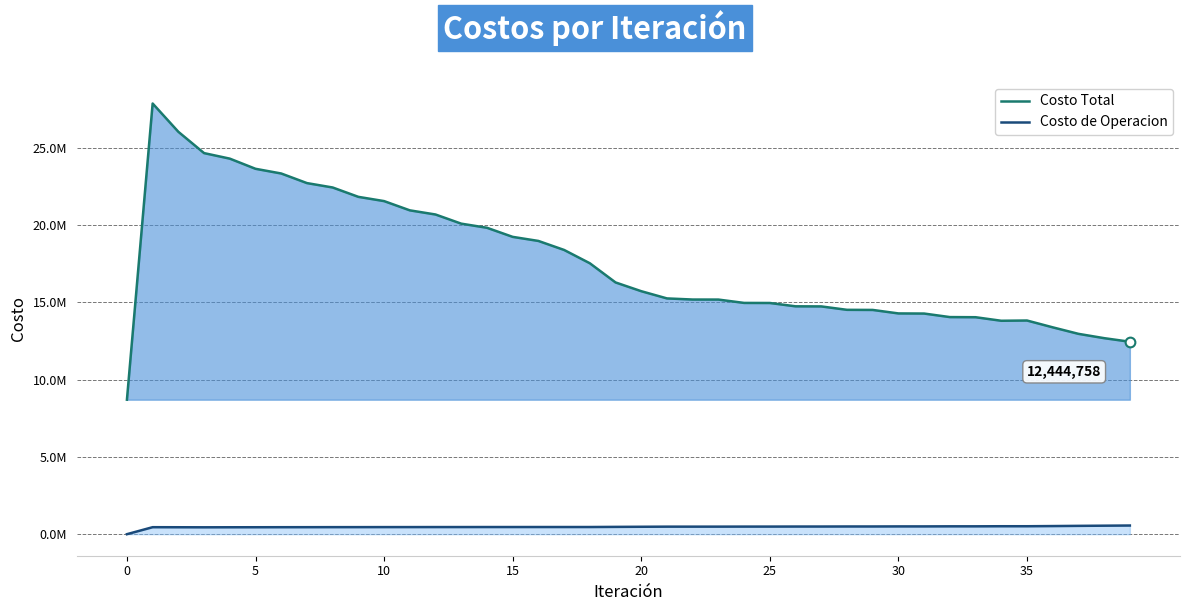

What is the label of the 31st point from the left?

30